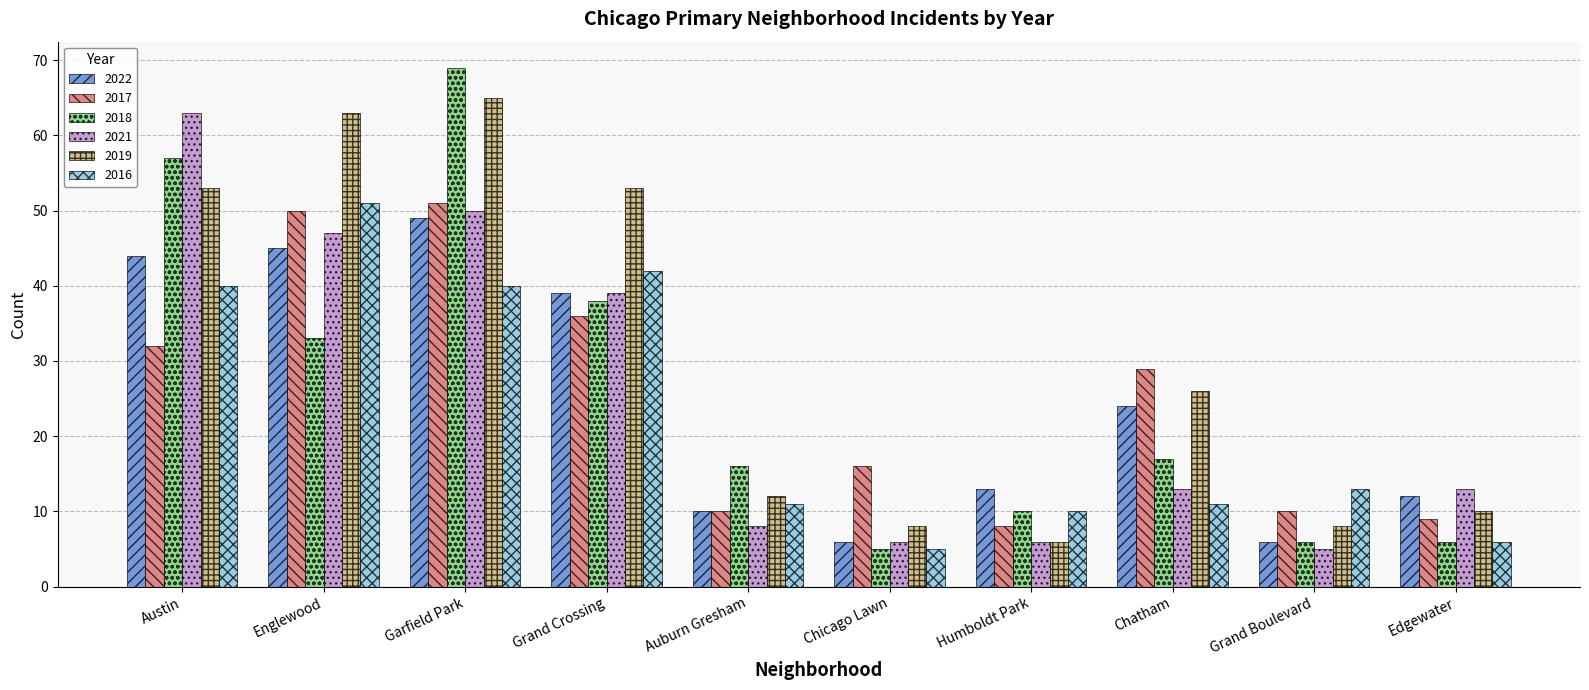

What is the maximum value shown in the chart?

69